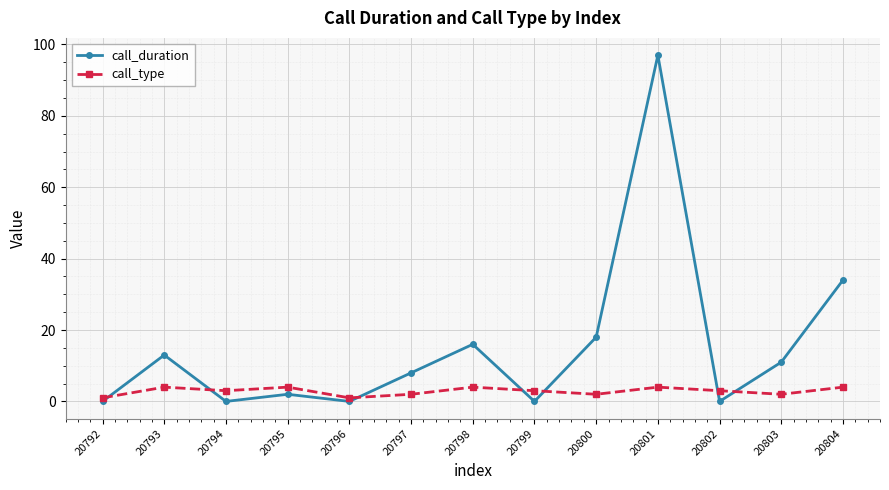

Which series changed the most between 20798 and 20804?

call_duration